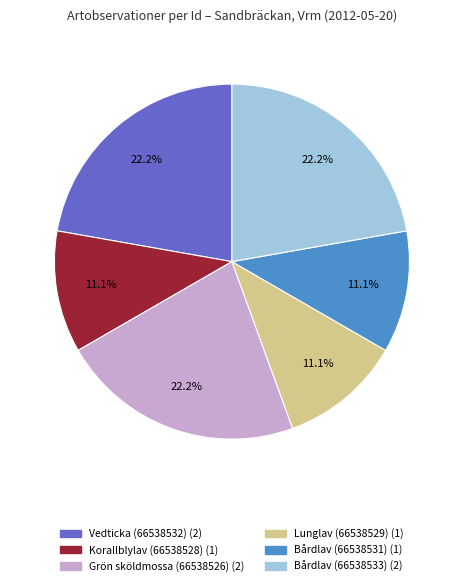

Does any single category account for the majority?

No